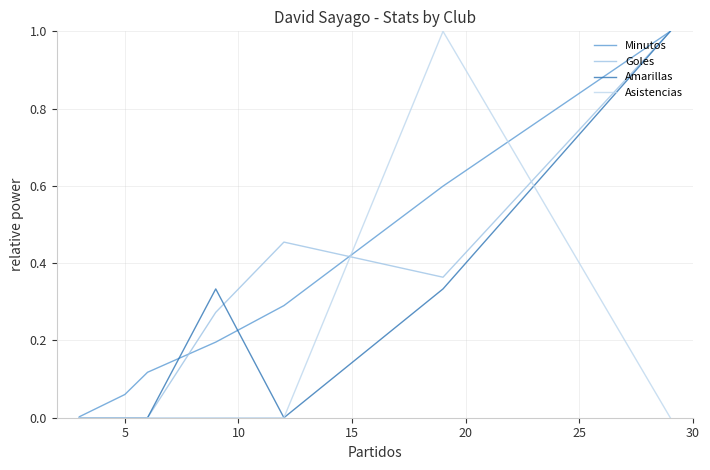

How many series are shown in this chart?

4